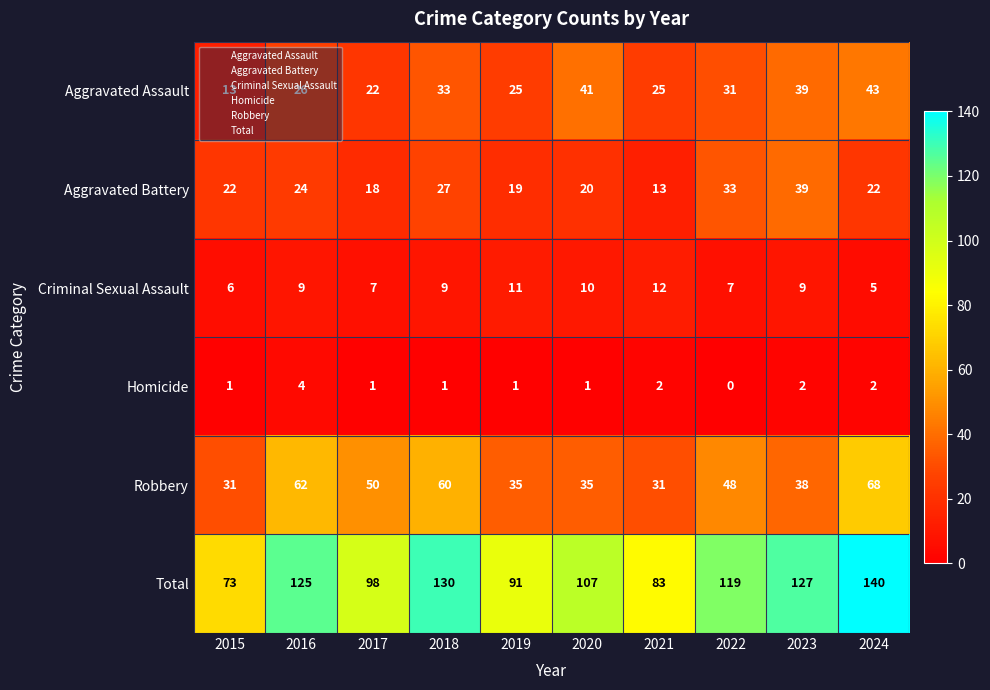

At 2016, list the series in order from smallest to largest.

Homicide, Criminal Sexual Assault, Aggravated Battery, Aggravated Assault, Robbery, Total